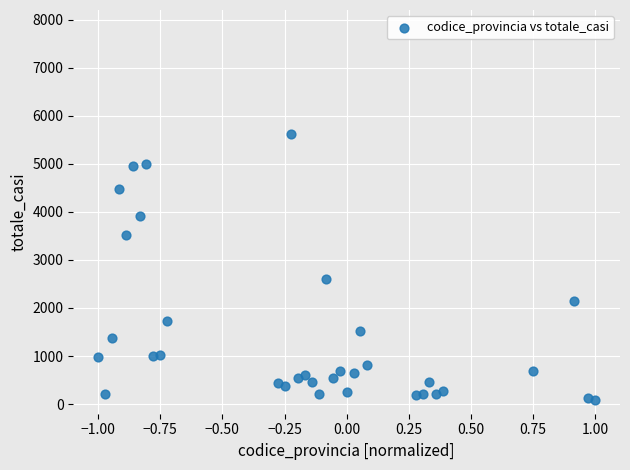

What is the range of Y values (max minus min)?

5546